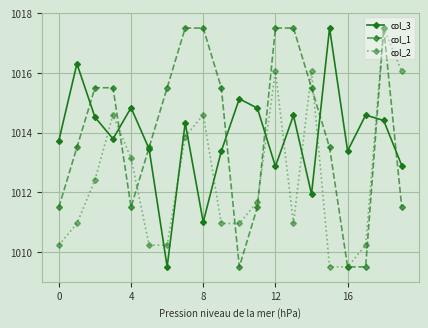

How many data points in col_1 are above 1015?

10